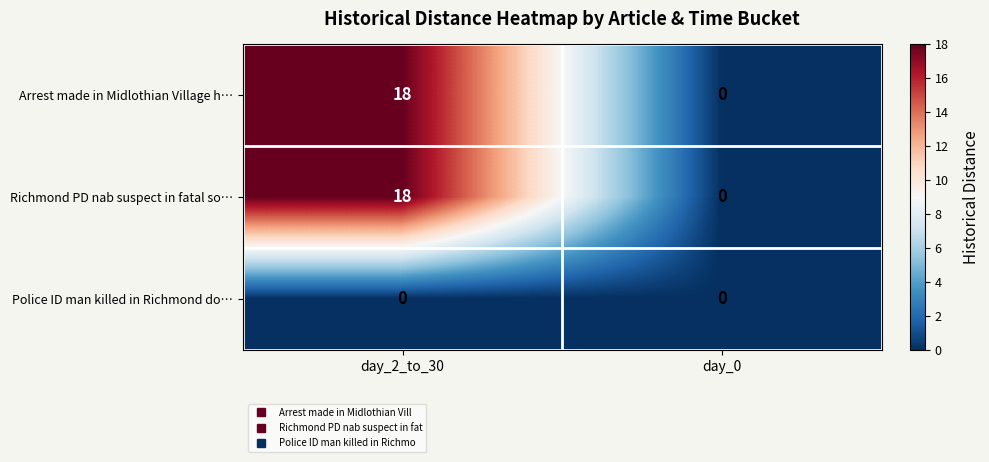

What is the greatest value displayed?

18